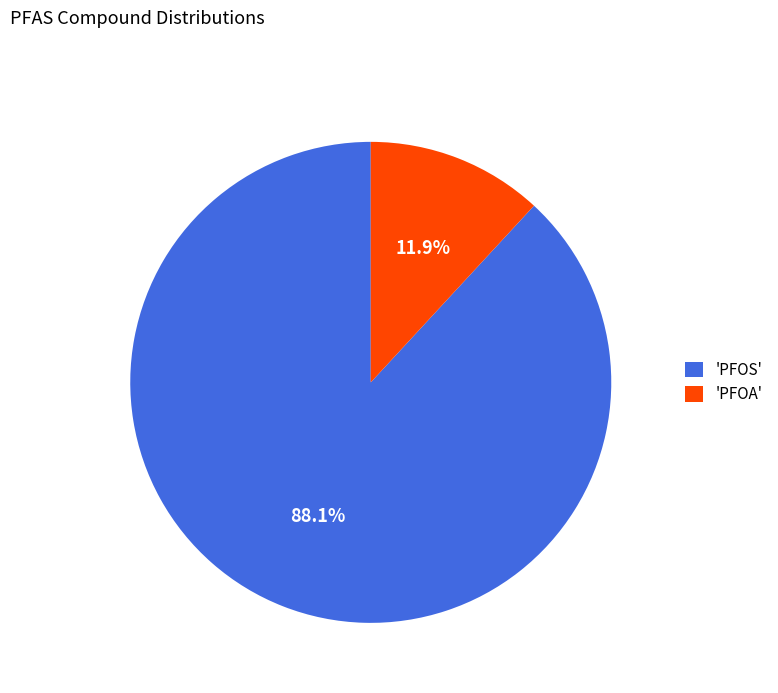

Do 'PFOS' and 'PFOA' together represent more than half of the pie?

Yes